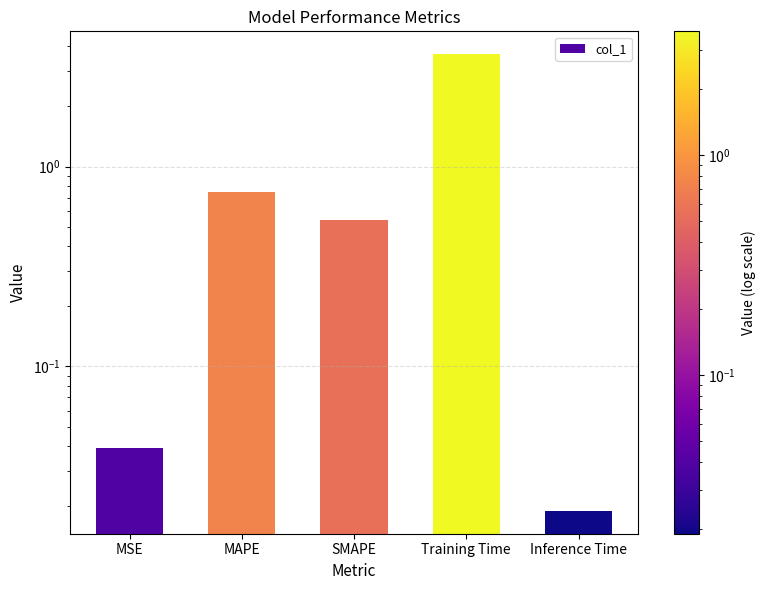

Is it true that the value at MSE is 0.0?

True